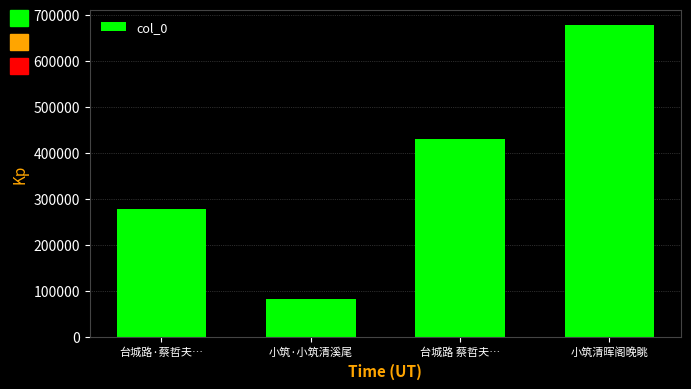

What is the change in value from 台城路·蔡哲夫… to 小筑清晖阁晚眺?

+399089